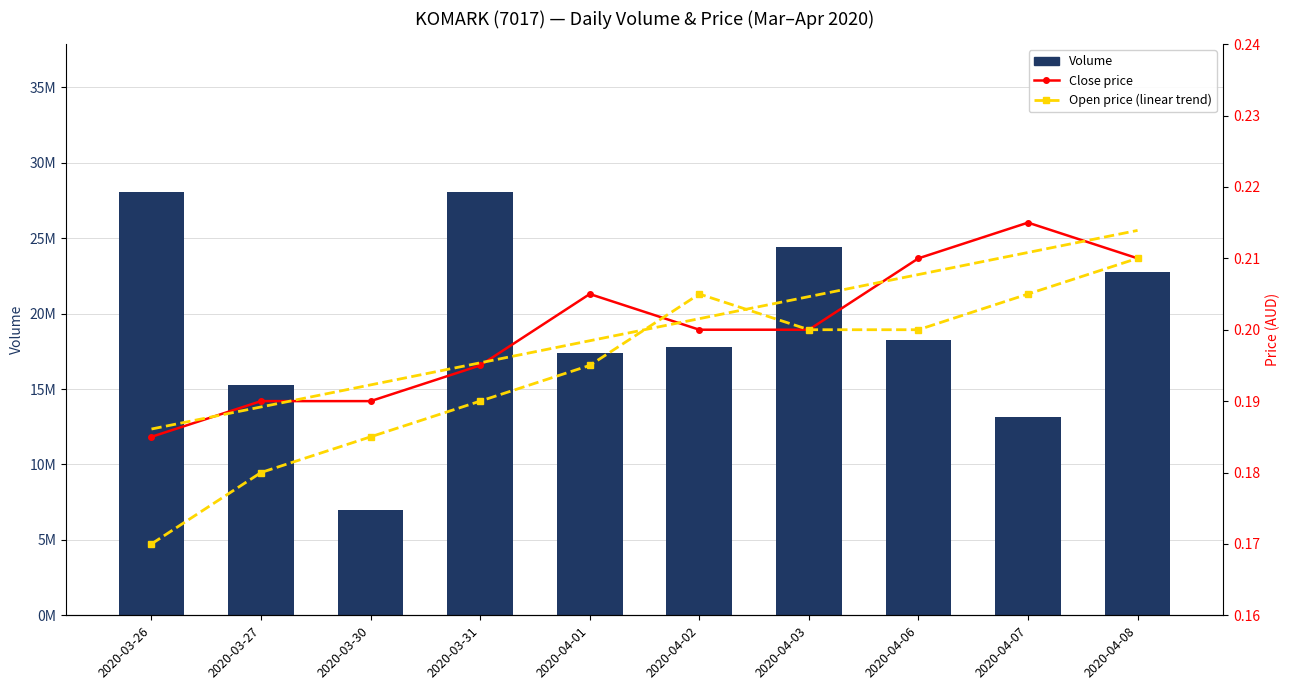

At which category is the sum across all series the highest?

2020-03-26